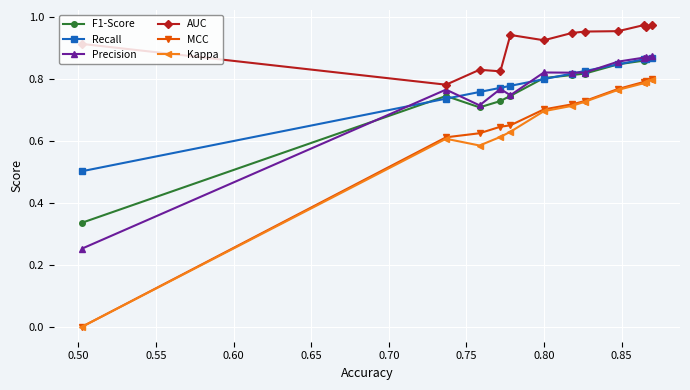

Count the number of categories in the chart.

12